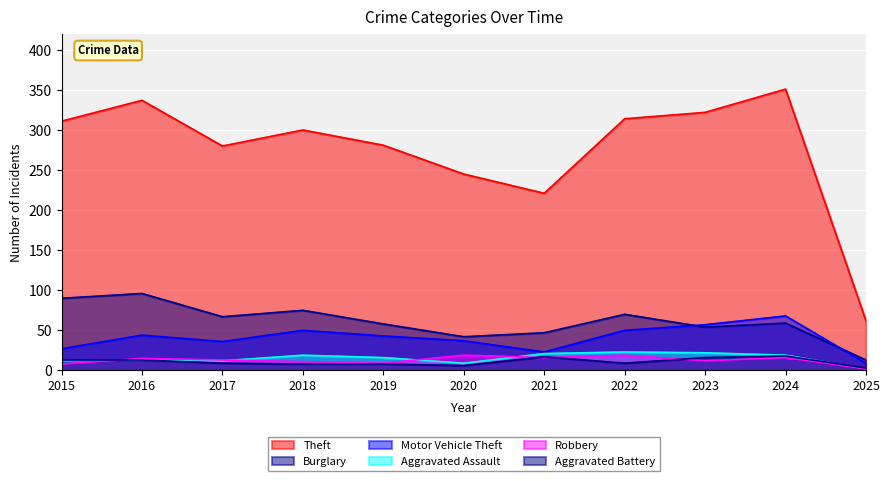

Reading right to left, what are all the values shown in this chart?

Theft: 62	351	322	314	221	245	281	300	280	337	311
Burglary: 13	59	54	70	47	42	58	75	67	96	90
Motor Vehicle Theft: 9	68	57	50	23	37	43	50	36	44	27
Aggravated Assault: 2	19	22	23	21	9	16	19	12	13	12
Robbery: 2	16	12	19	16	19	9	11	13	15	8
Aggravated Battery: 3	18	16	9	17	6	8	8	9	13	13